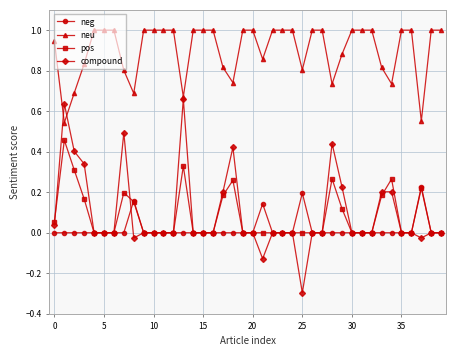

Which series has the largest range (max minus min)?

compound